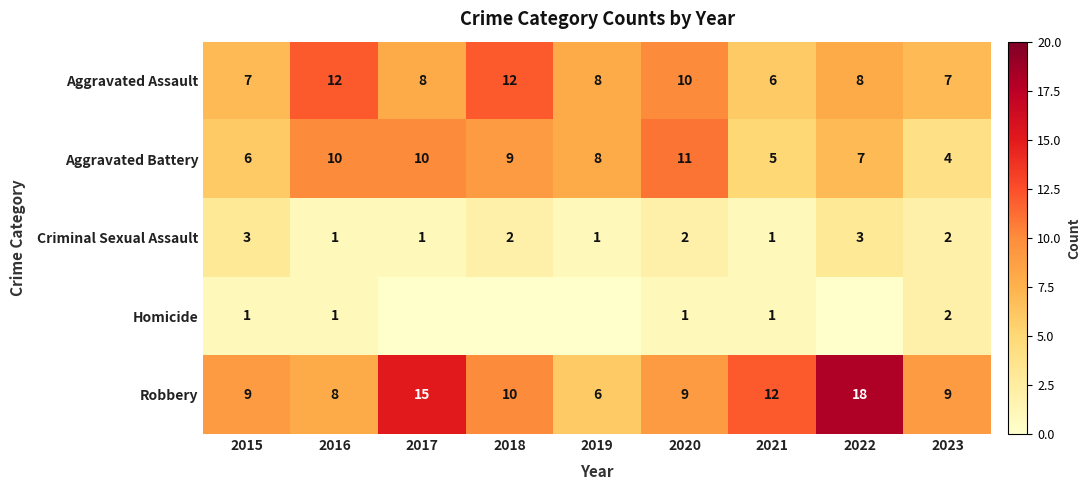

Which has a higher value, 2023 or 2017?

2017